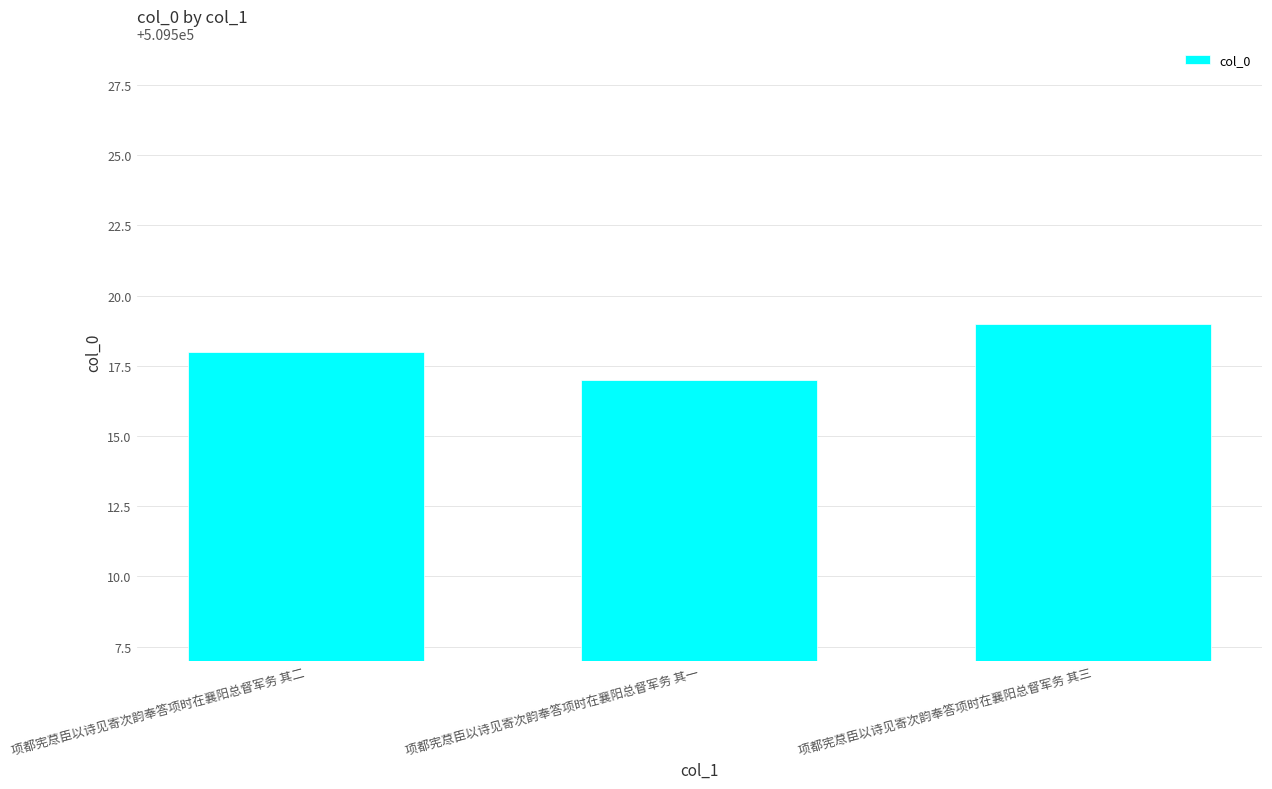

What is the value of the 3rd bar from the left?

509519